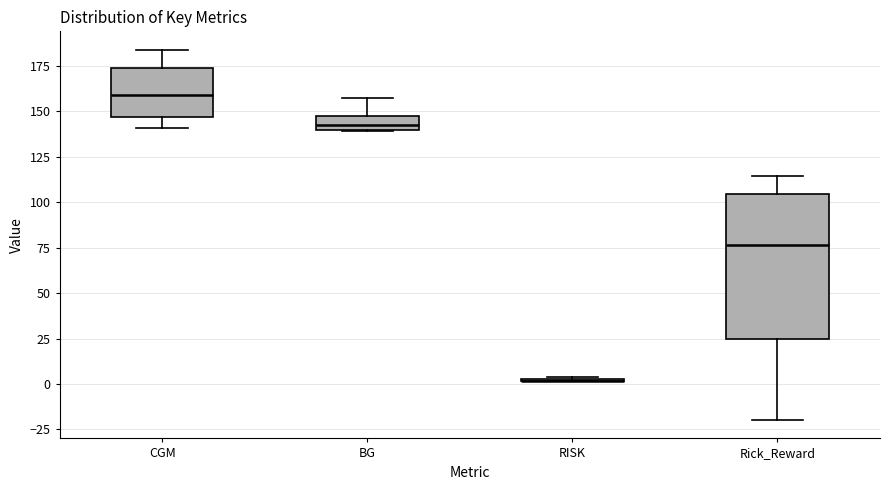

Which box is the tallest, from its lower edge to its upper edge?

Rick_Reward